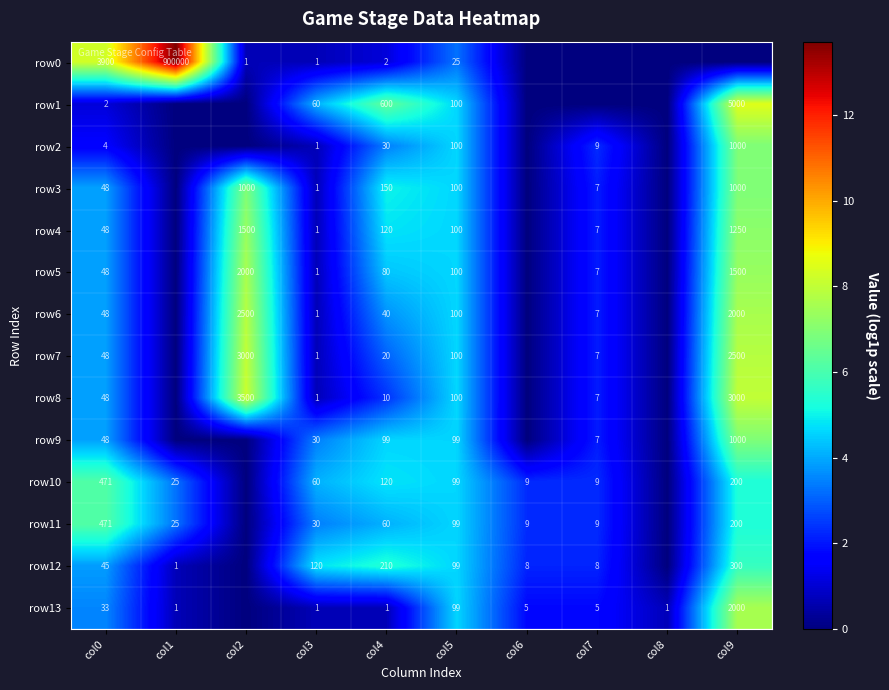

What is the difference between the highest and lowest values at col0?

3898